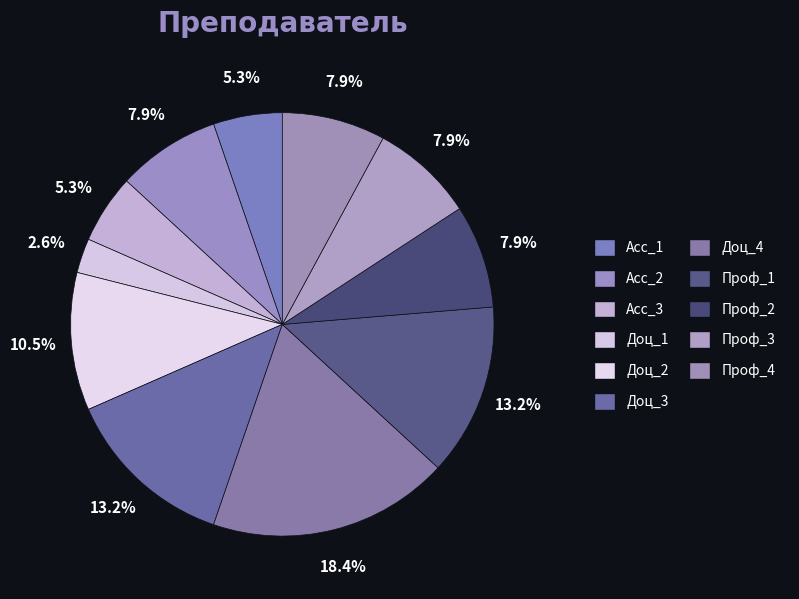

To the nearest percent, what is the average slice percentage?

9%